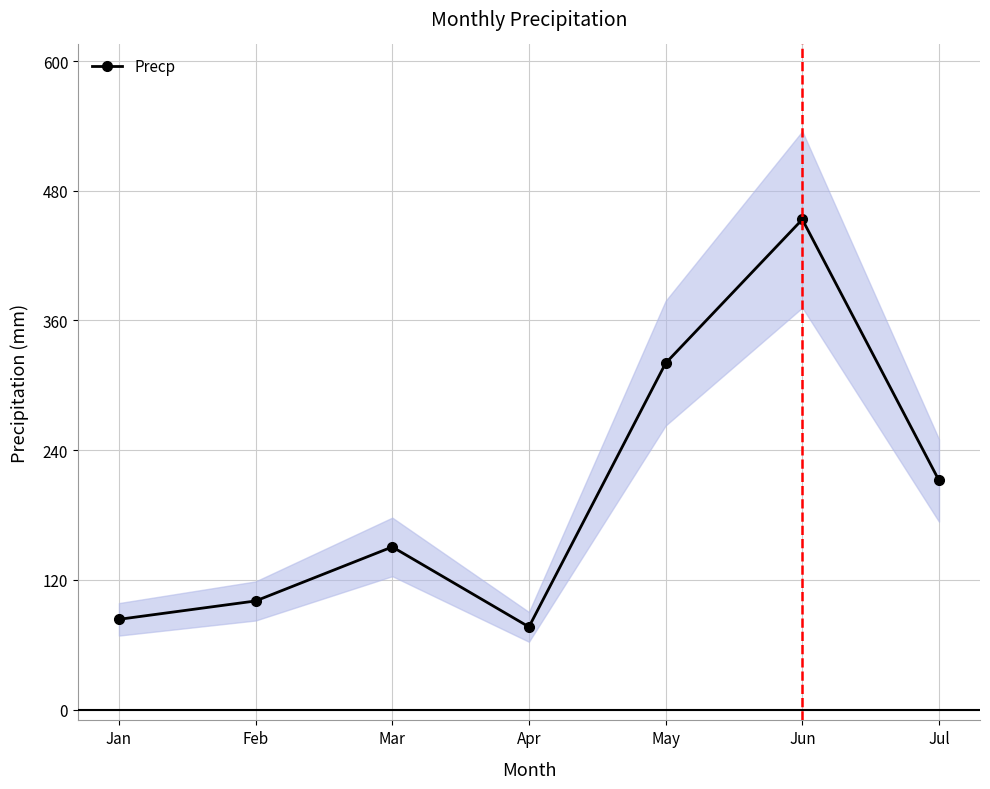

List the labels in order of value, smallest first.

Apr, Jan, Feb, Mar, Jul, May, Jun